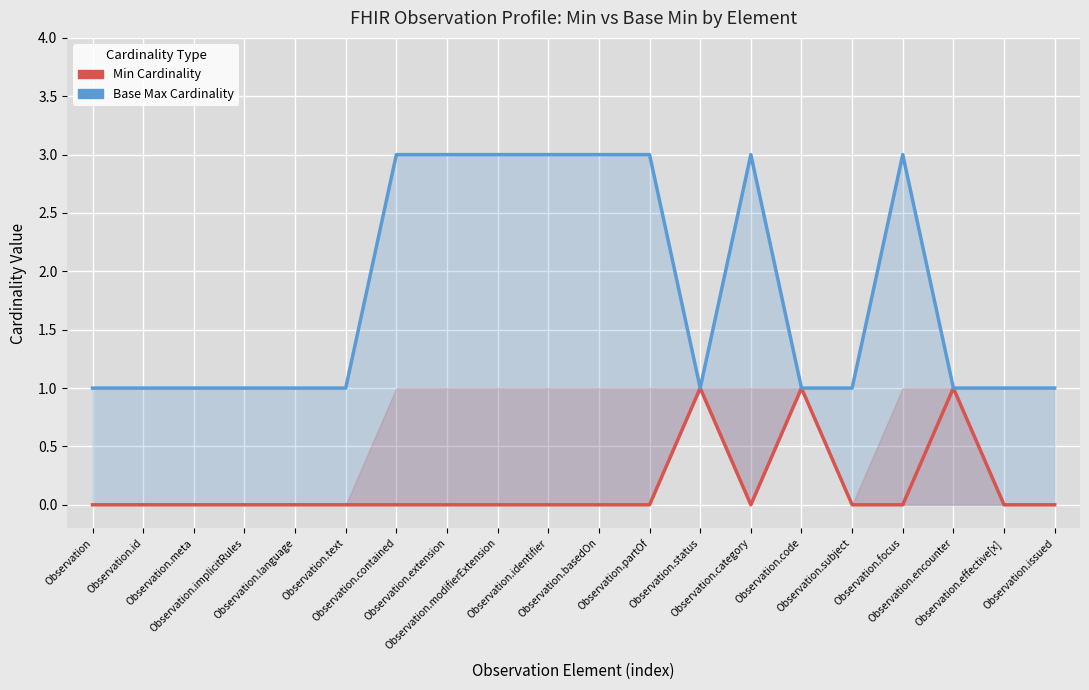

True or false: Base Max Cardinality and Min Cardinality intersect in this chart.

False